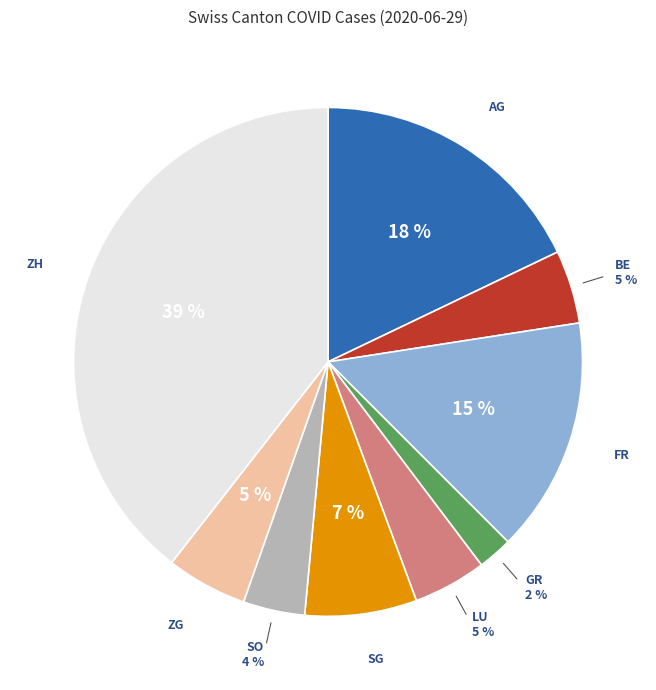

How many segments does this pie chart have?

9